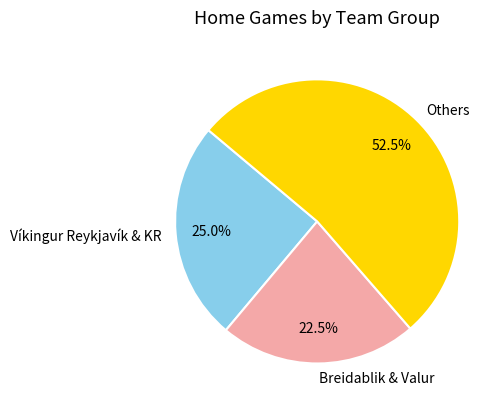

Is there a majority slice in this chart?

Yes